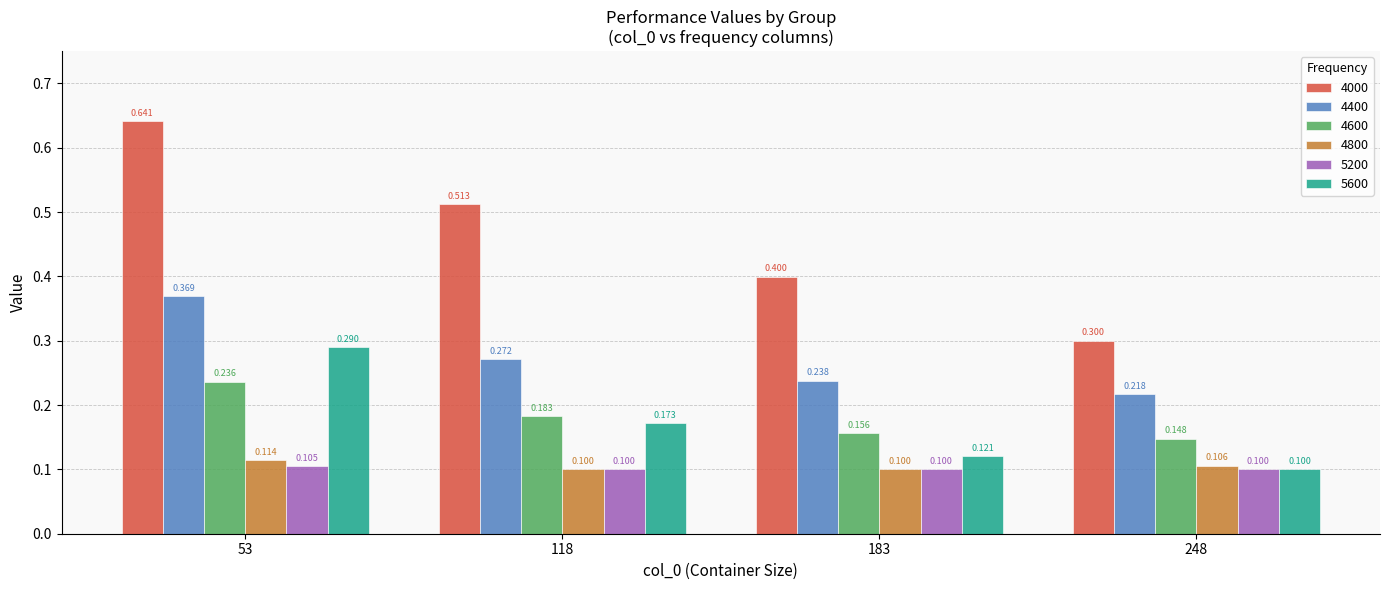

Is the value of 5600 at 53 greater than the value of 4800 at 248?

Yes